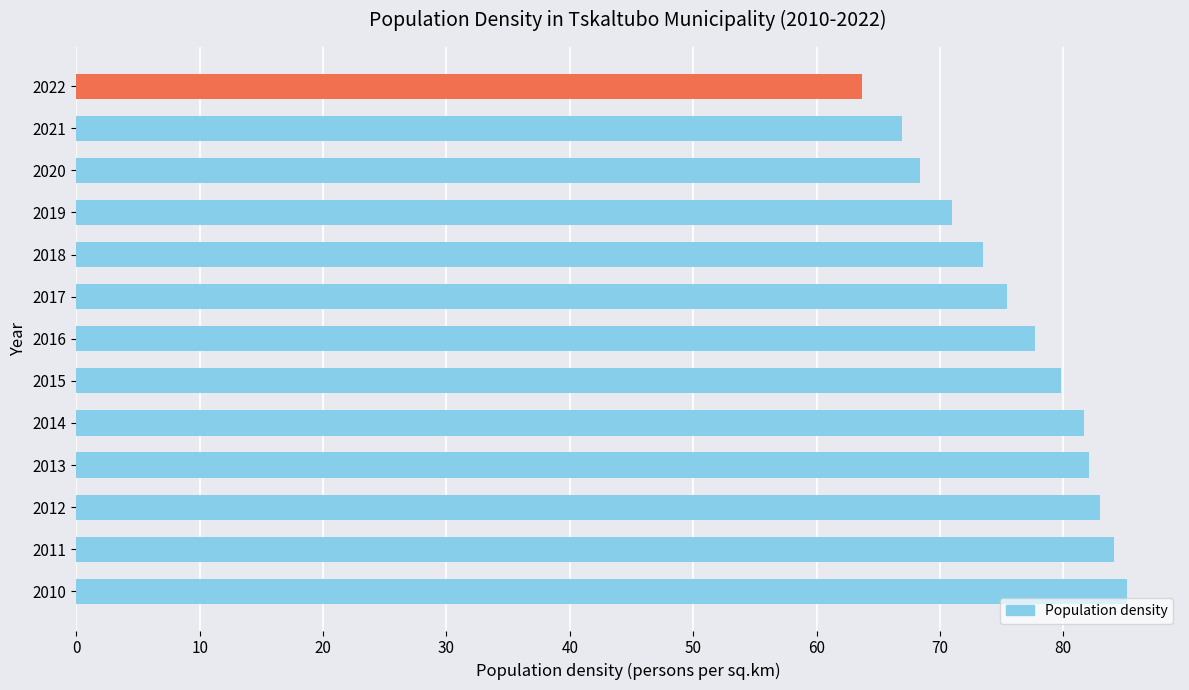

Reading bottom to top, list all the values displayed in this chart.

85.2	84.1	83.0	82.1	81.7	79.8	77.7	75.4	73.5	71.0	68.4	66.9	63.7